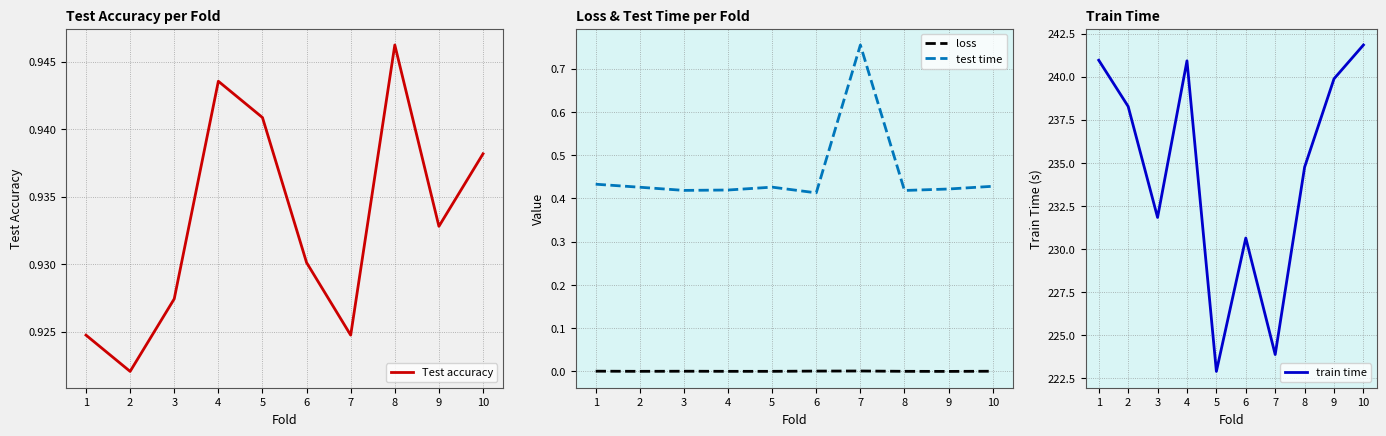

True or false: test time and train time cross at least once.

False